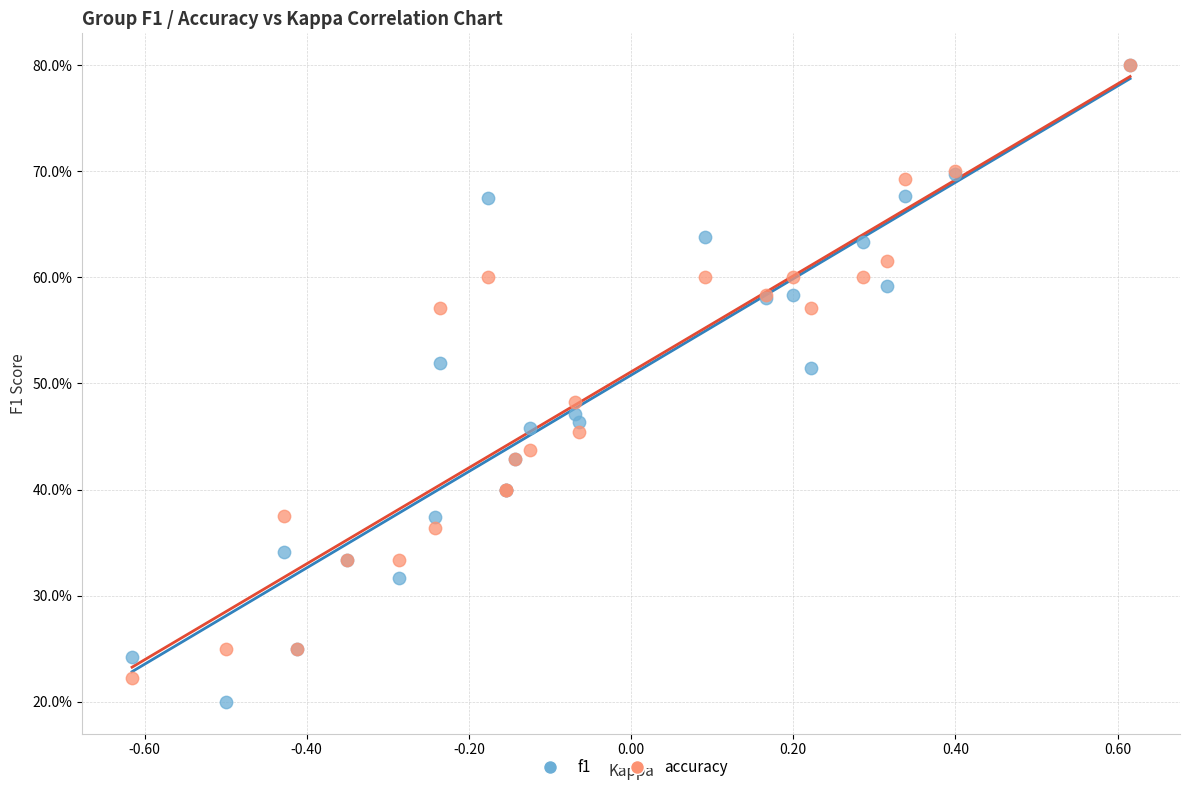

Which series reaches the minimum Y coordinate?

f1